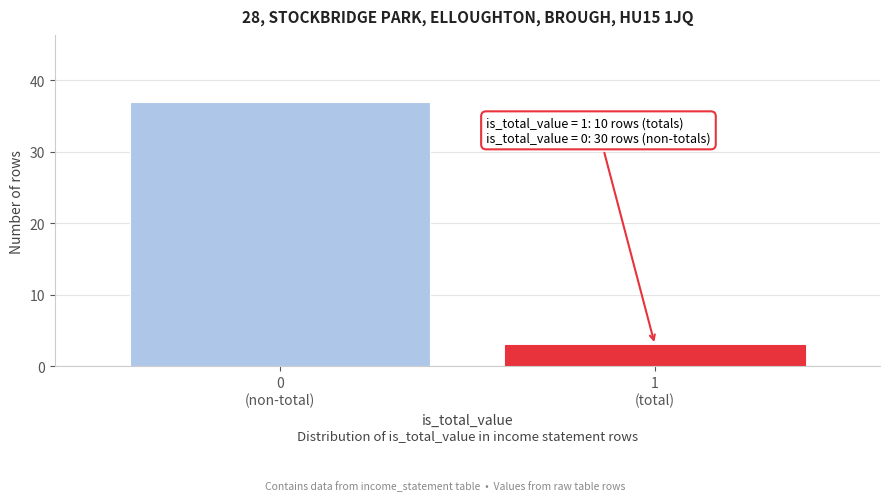

Reading left to right, extract all data points from this chart.

37	3